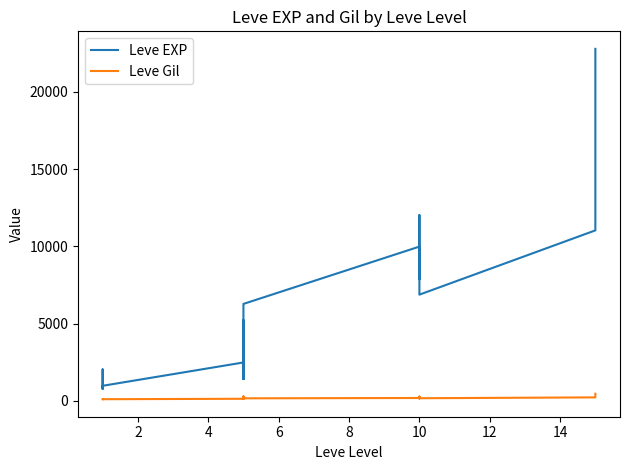

True or false: Leve Gil has more than 2 points higher than both neighbors.

True